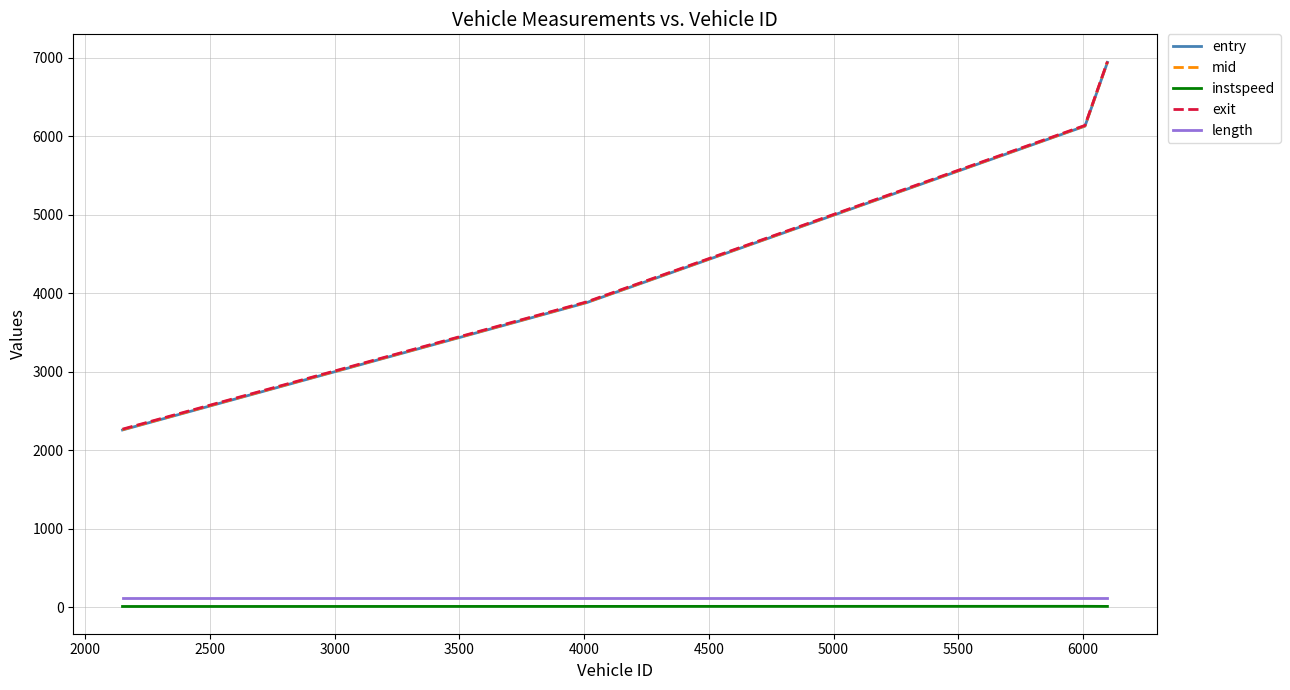

What is the greatest value displayed?

6948.6